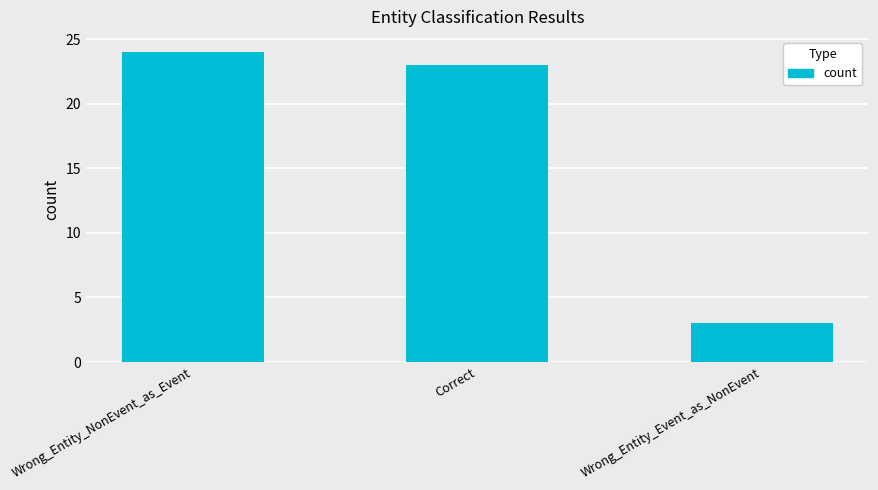

What is the change in value from Correct to Wrong_Entity_Event_as_NonEvent?

-20